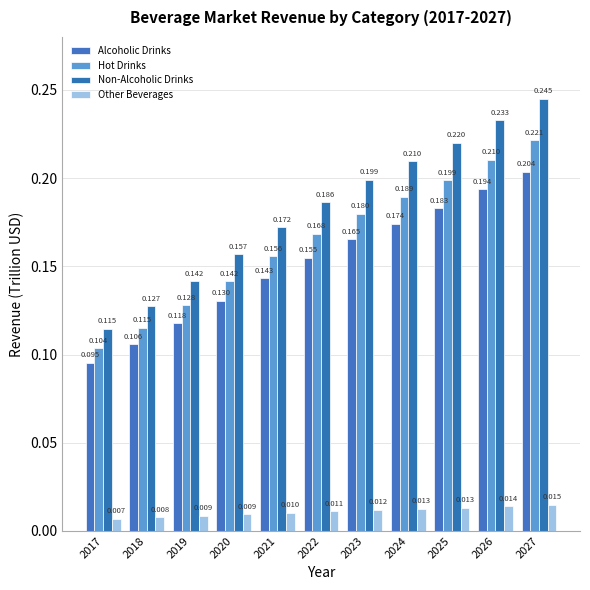

At which label does Non-Alcoholic Drinks reach its minimum?

2017